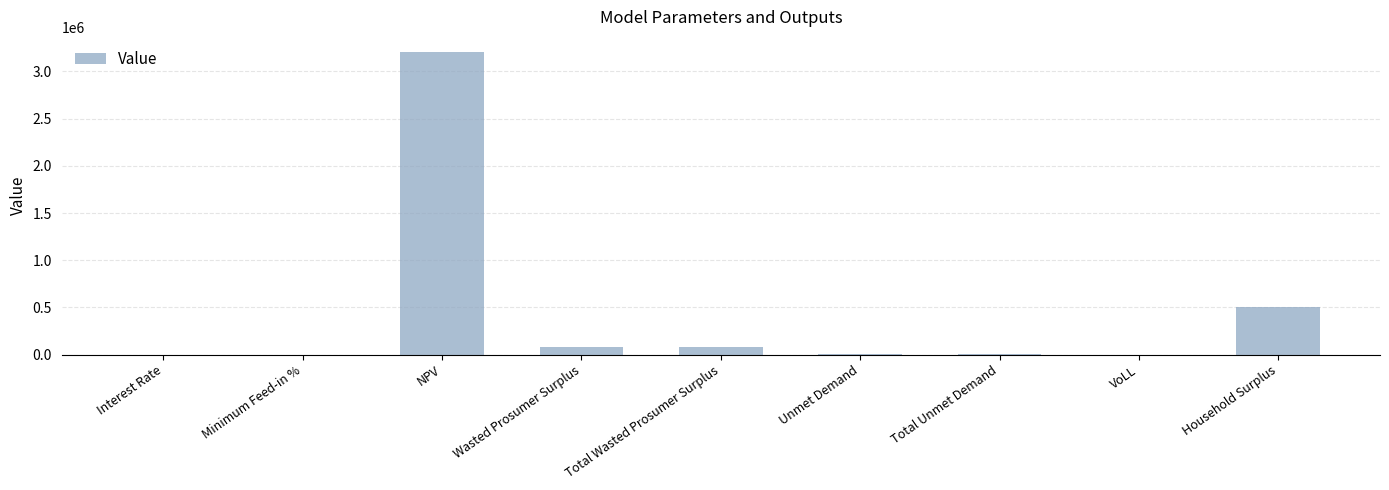

Where is the data nearest to the value 1602357?

Household Surplus